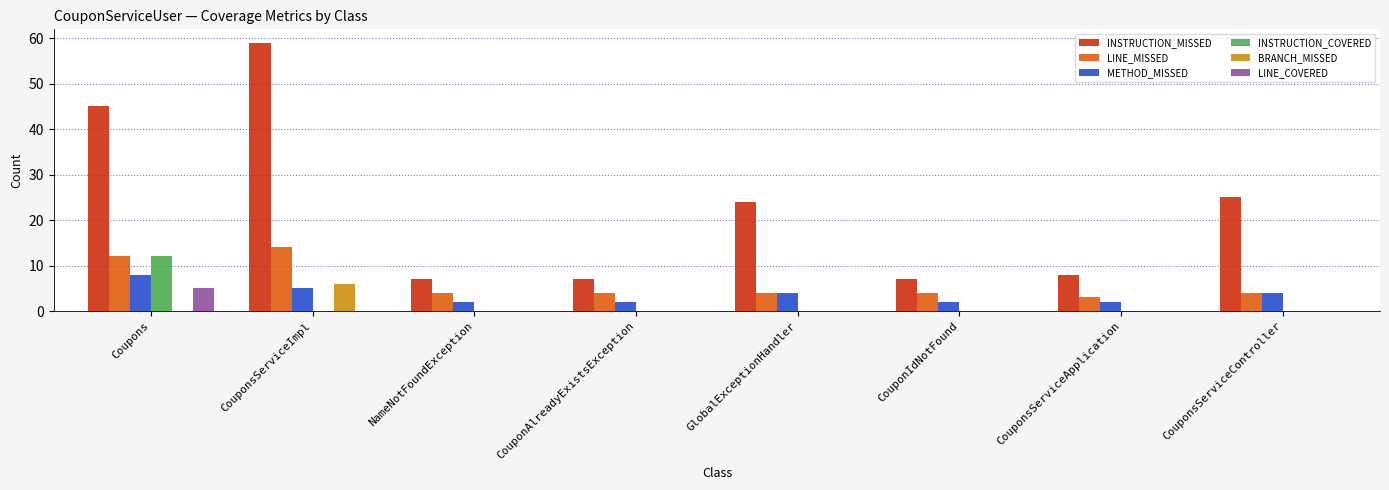

Reading right to left, extract all data points from this chart.

INSTRUCTION_MISSED: CouponsServiceController=25	CouponsServiceApplication=8	CouponIdNotFound=7	GlobalExceptionHandler=24	CouponAlreadyExistsException=7	NameNotFoundException=7	CouponsServiceImpl=59	Coupons=45
LINE_MISSED: CouponsServiceController=4	CouponsServiceApplication=3	CouponIdNotFound=4	GlobalExceptionHandler=4	CouponAlreadyExistsException=4	NameNotFoundException=4	CouponsServiceImpl=14	Coupons=12
METHOD_MISSED: CouponsServiceController=4	CouponsServiceApplication=2	CouponIdNotFound=2	GlobalExceptionHandler=4	CouponAlreadyExistsException=2	NameNotFoundException=2	CouponsServiceImpl=5	Coupons=8
INSTRUCTION_COVERED: CouponsServiceController=0	CouponsServiceApplication=0	CouponIdNotFound=0	GlobalExceptionHandler=0	CouponAlreadyExistsException=0	NameNotFoundException=0	CouponsServiceImpl=0	Coupons=12
BRANCH_MISSED: CouponsServiceController=0	CouponsServiceApplication=0	CouponIdNotFound=0	GlobalExceptionHandler=0	CouponAlreadyExistsException=0	NameNotFoundException=0	CouponsServiceImpl=6	Coupons=0
LINE_COVERED: CouponsServiceController=0	CouponsServiceApplication=0	CouponIdNotFound=0	GlobalExceptionHandler=0	CouponAlreadyExistsException=0	NameNotFoundException=0	CouponsServiceImpl=0	Coupons=5